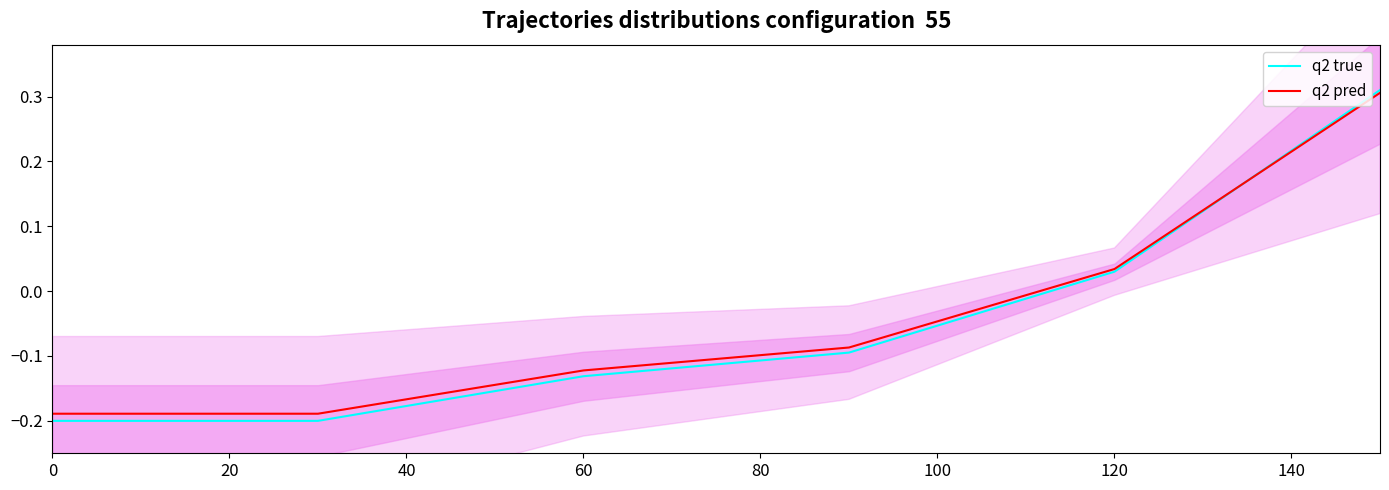

True or false: q2 pred has more than 2 interior local peaks.

False